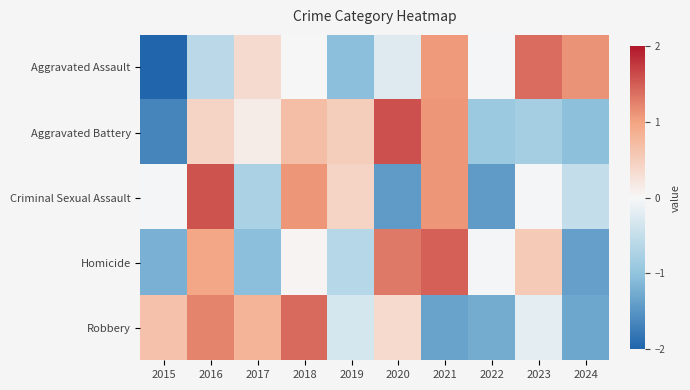

Which has a higher value, 2017 or 2023?

2023